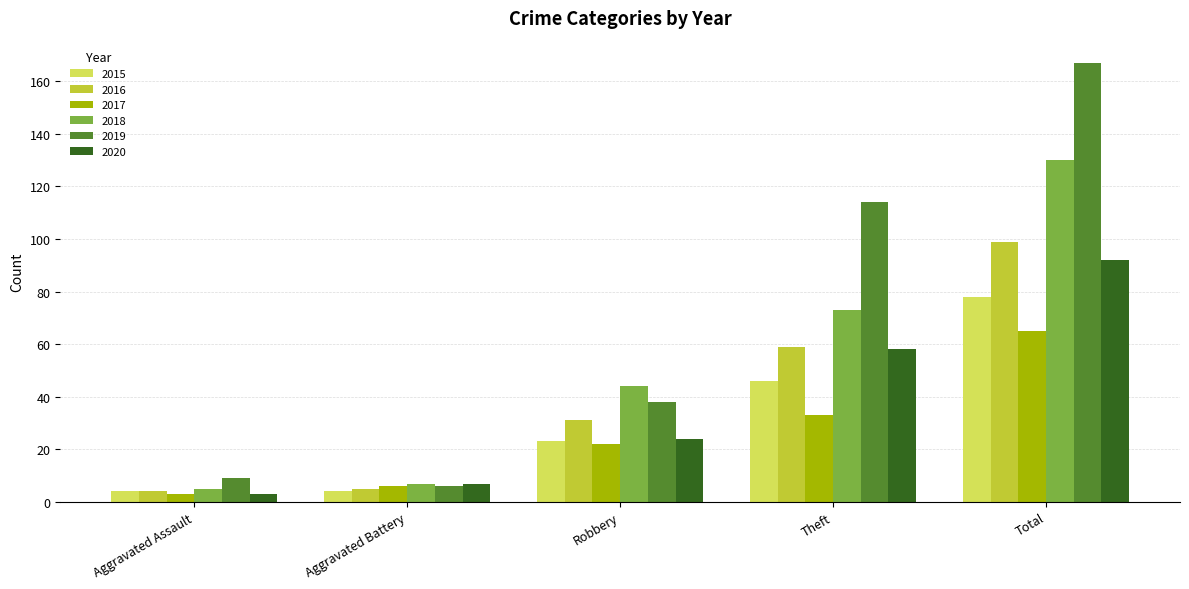

Which series has the largest total across all categories?

2019